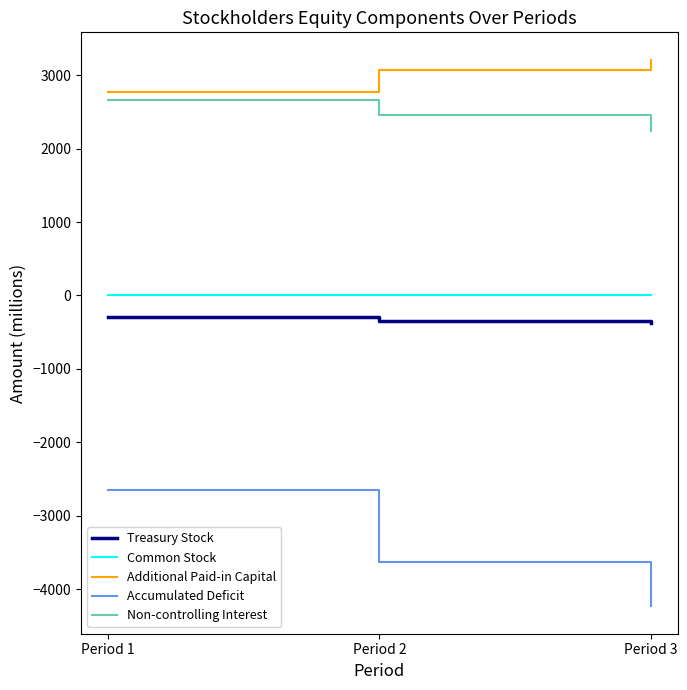

What is the sum of all Non-controlling Interest values?

7365